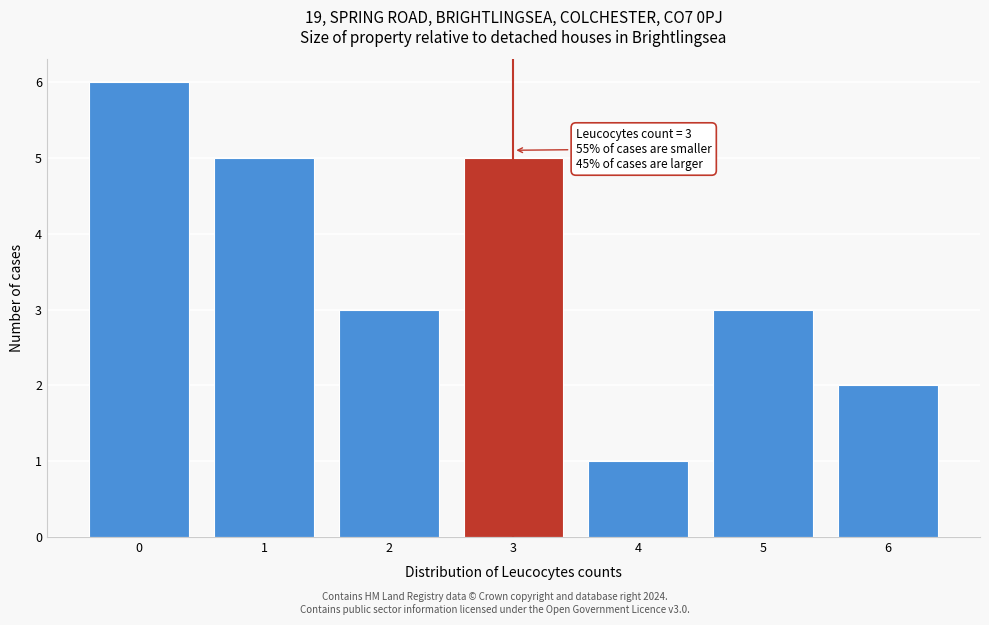

Over which range of the x-axis is the bar tallest?

-0.5 to 0.5